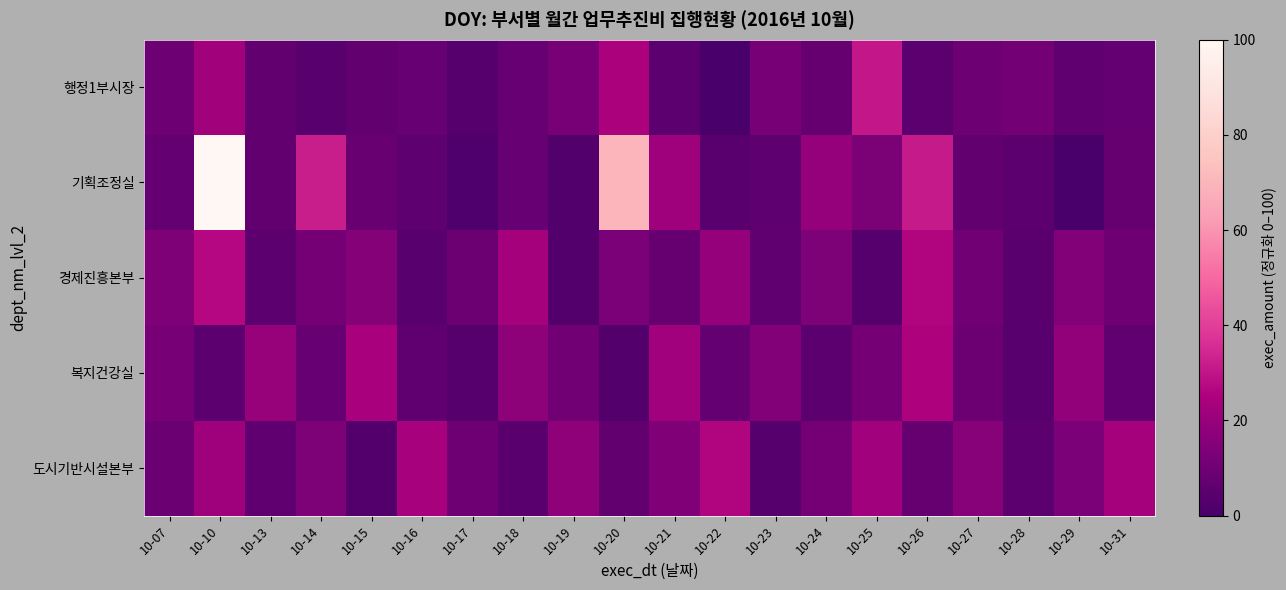

At 10-19, list the series in order from smallest to largest.

기획조정실, 경제진흥본부, 복지건강실, 행정1부시장, 도시기반시설본부